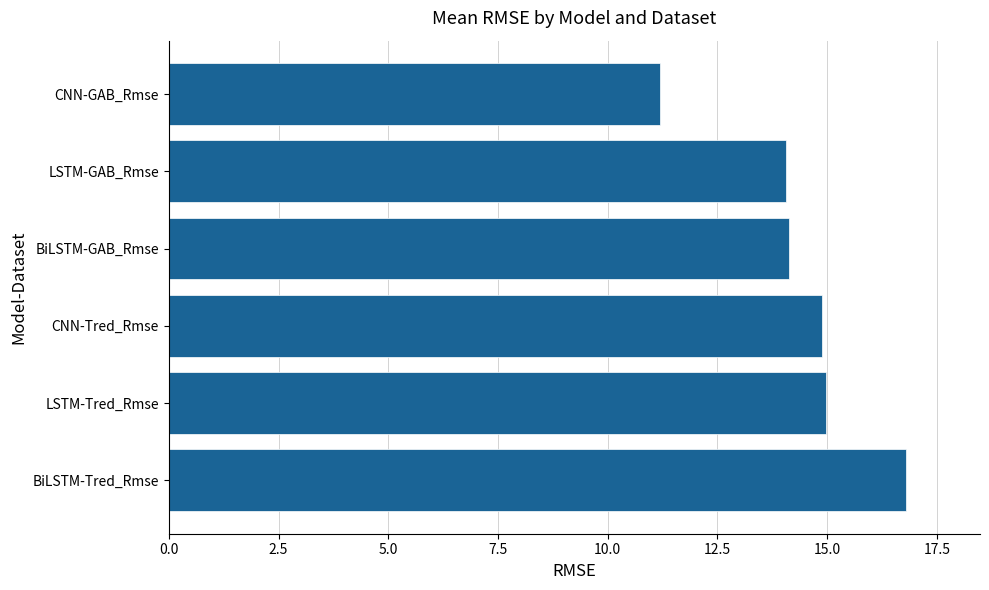

At which category does the chart reach its minimum across all series?

CNN-GAB_Rmse